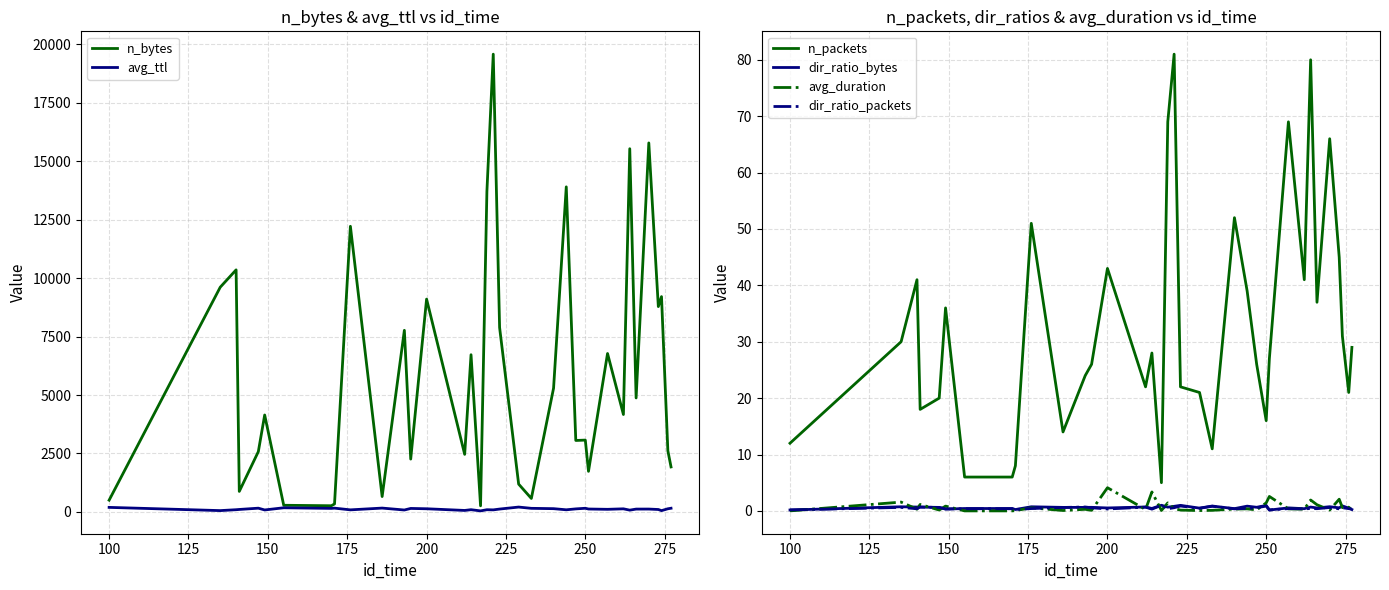

Does the chart have visible grid lines?

Yes